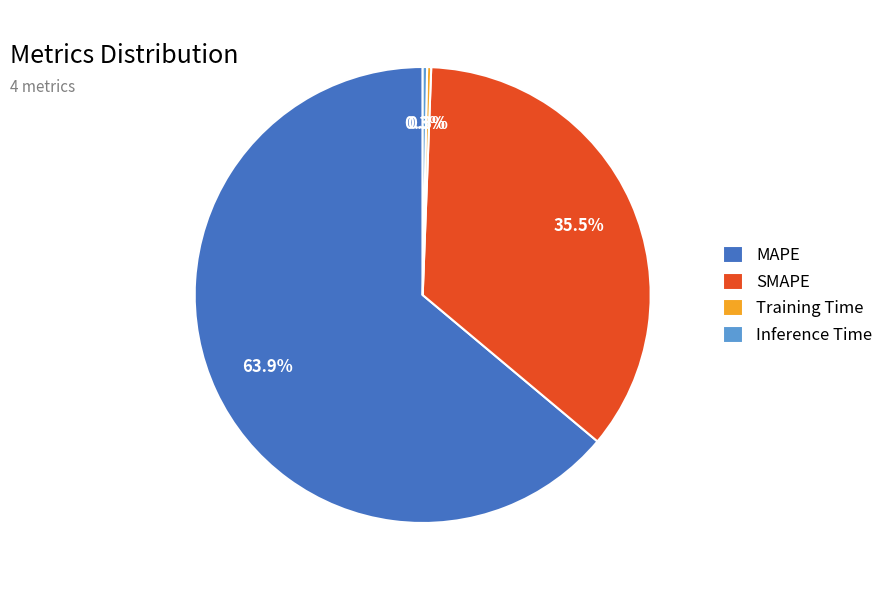

What is the largest slice in the pie chart?

MAPE